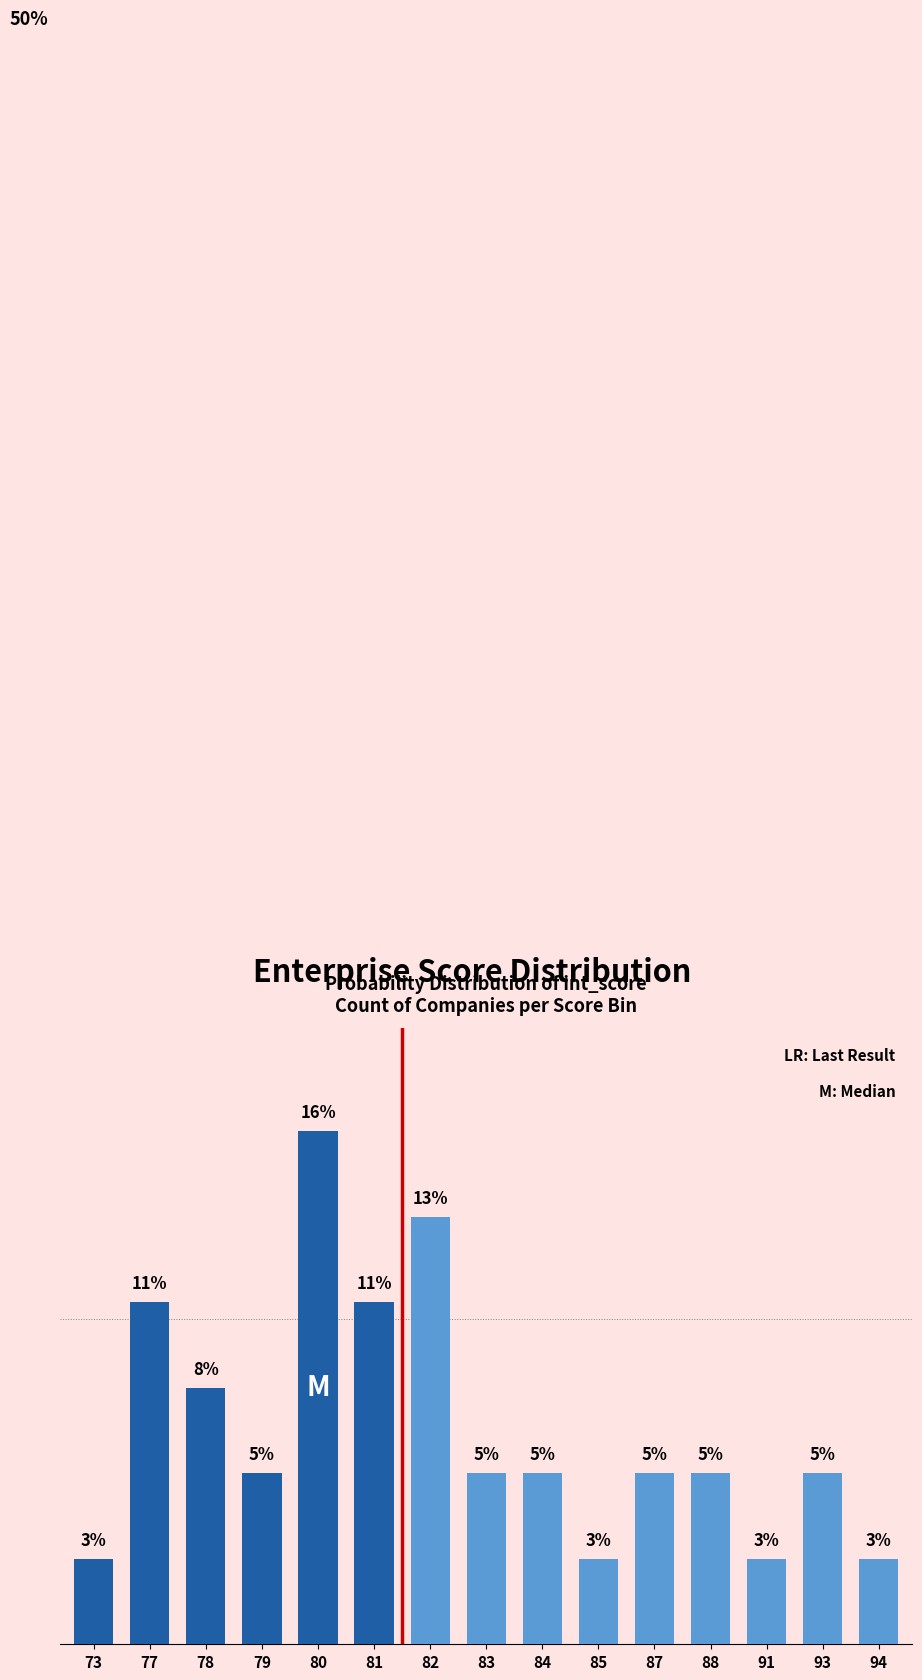

Are the bars horizontal?

No